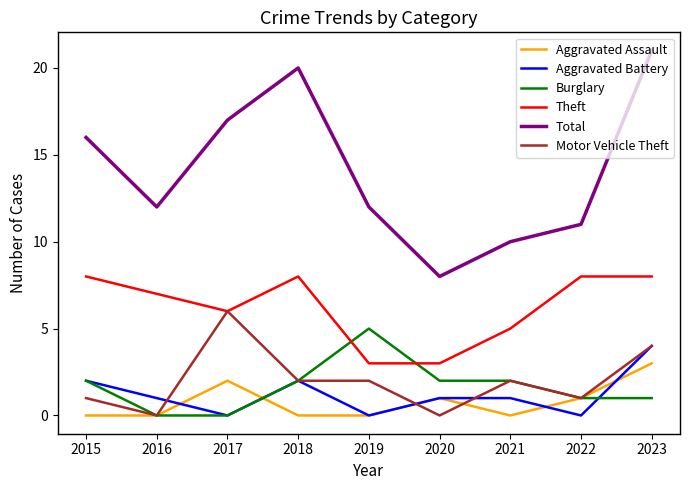

What are all the series names shown in the legend?

Aggravated Assault, Aggravated Battery, Burglary, Theft, Total, Motor Vehicle Theft